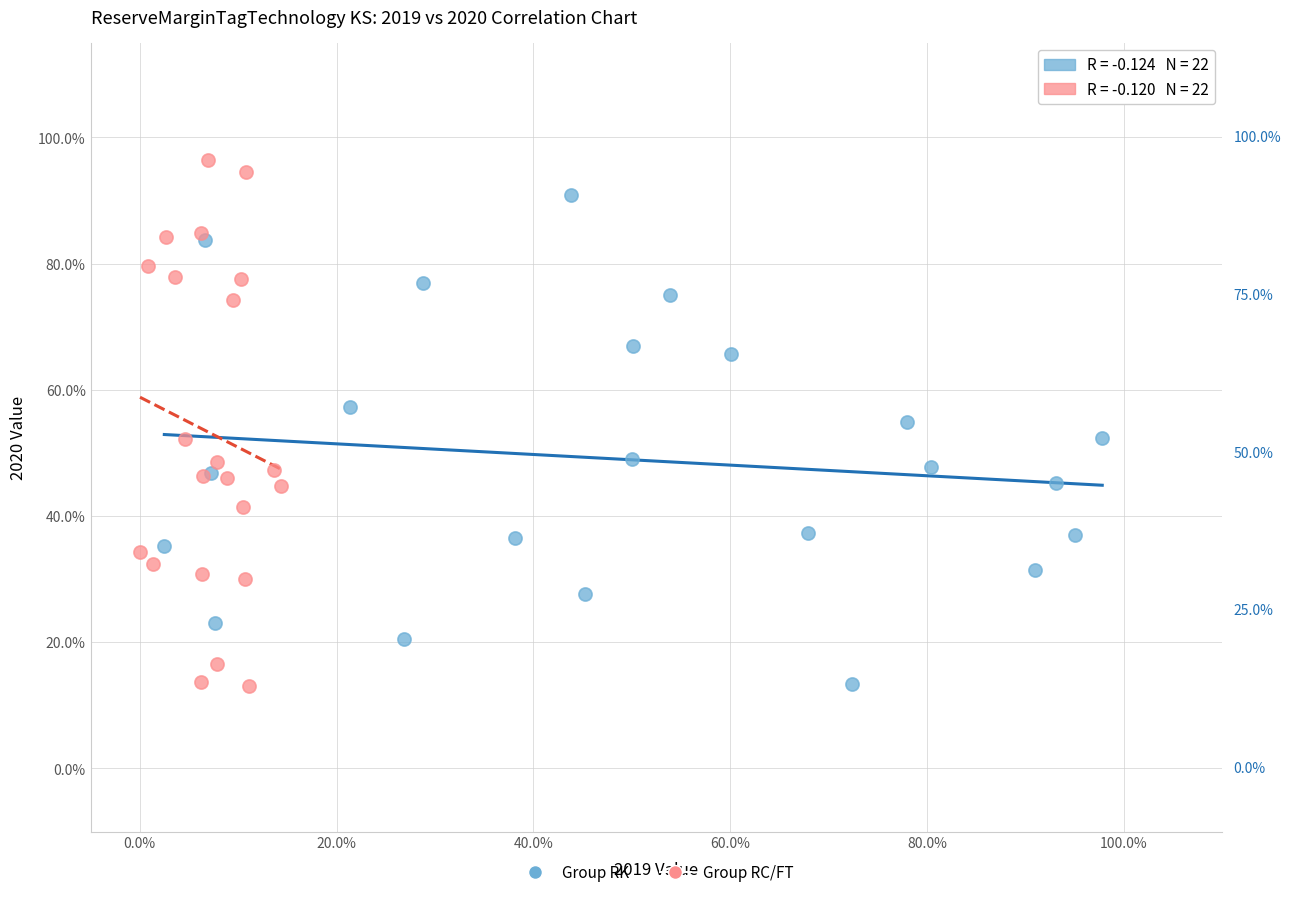

Which series has the largest Y range (max minus min)?

Group RC/FT